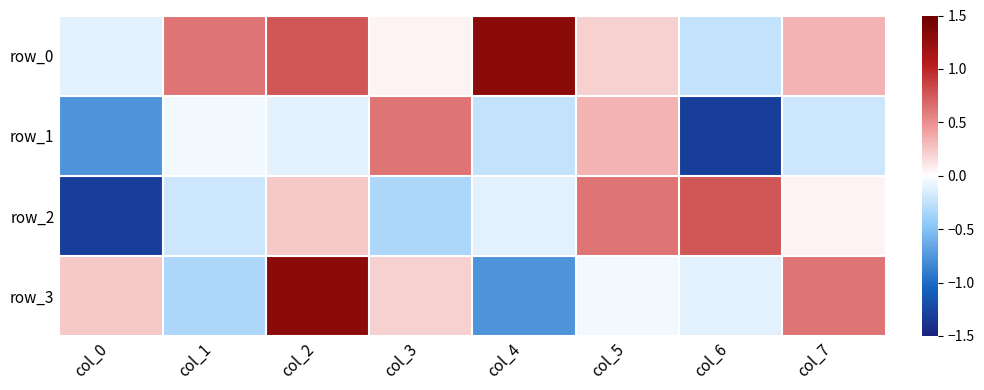

At which category is the sum across all series the highest?

col_2